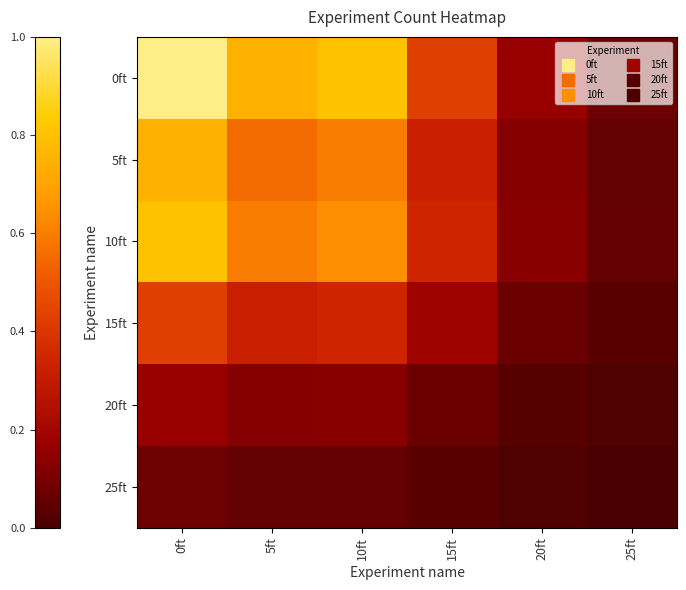

What is the spread (max minus min) of values at 20ft?

0.2